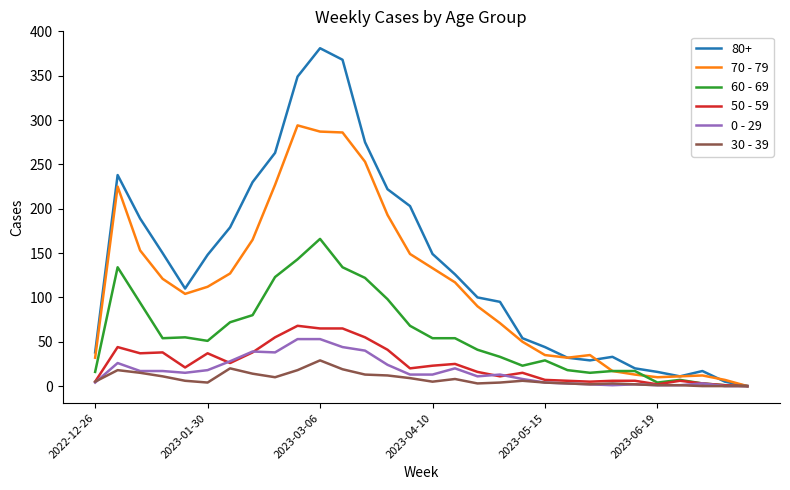

Which series has the largest range (max minus min)?

80+